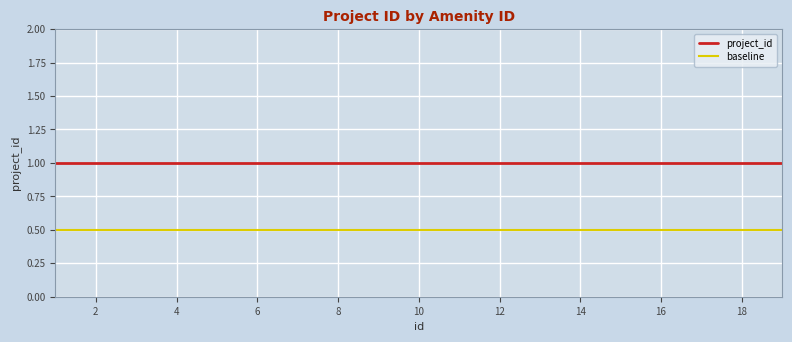

What is the sum of all baseline values?

9.5